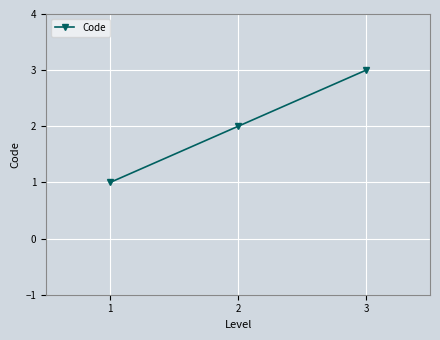

Which has a higher value, 2 or 3?

3